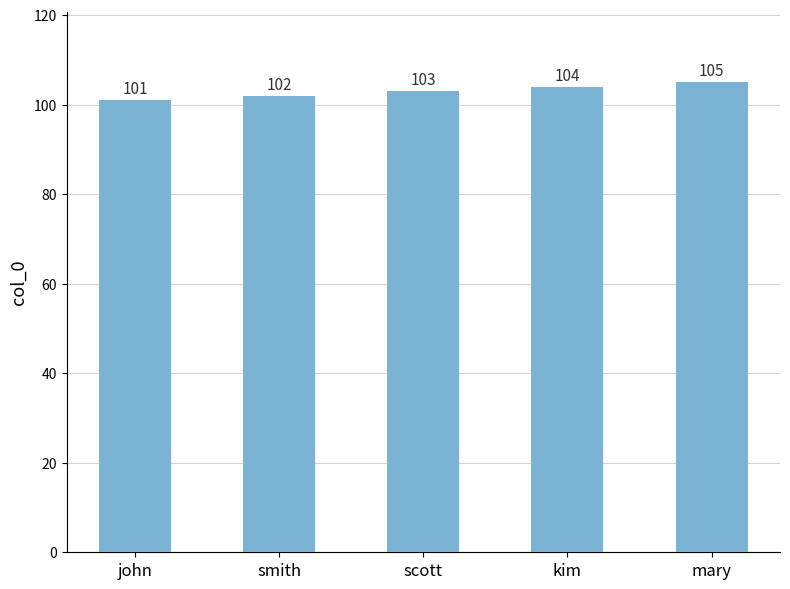

What is the sum of all values?

515